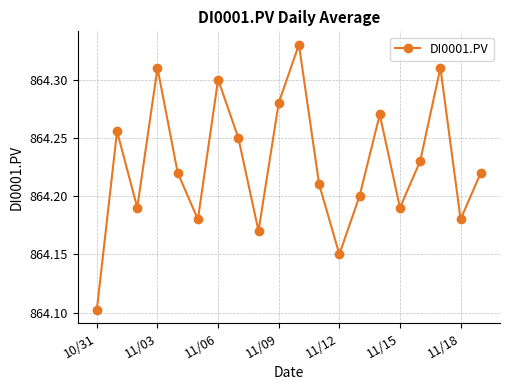

What is the sum of all values?

17284.5